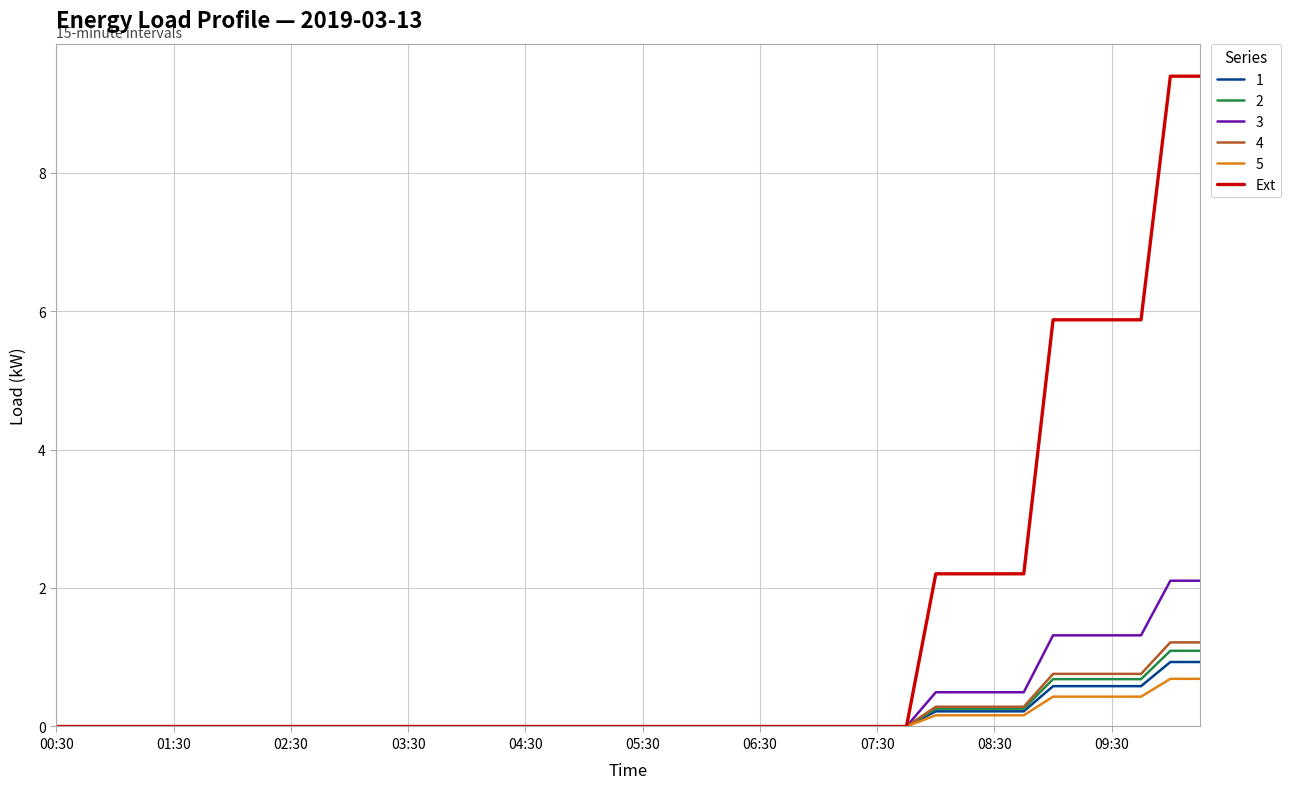

What is the greatest value displayed?

9.4